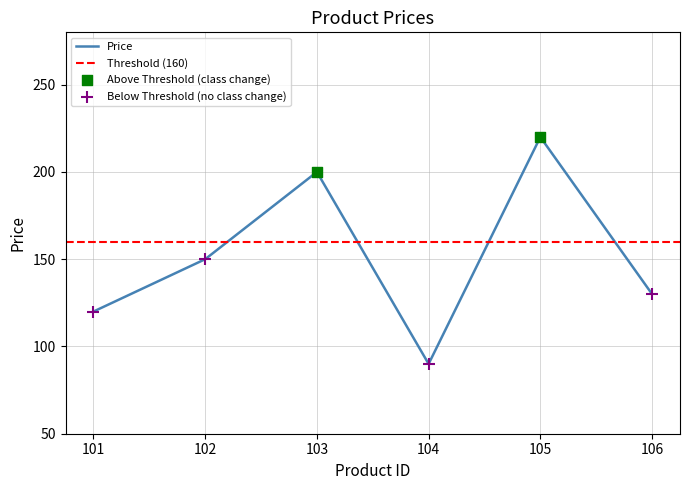

Approximately how many times larger is the value at 104 compared to 103?

0.5